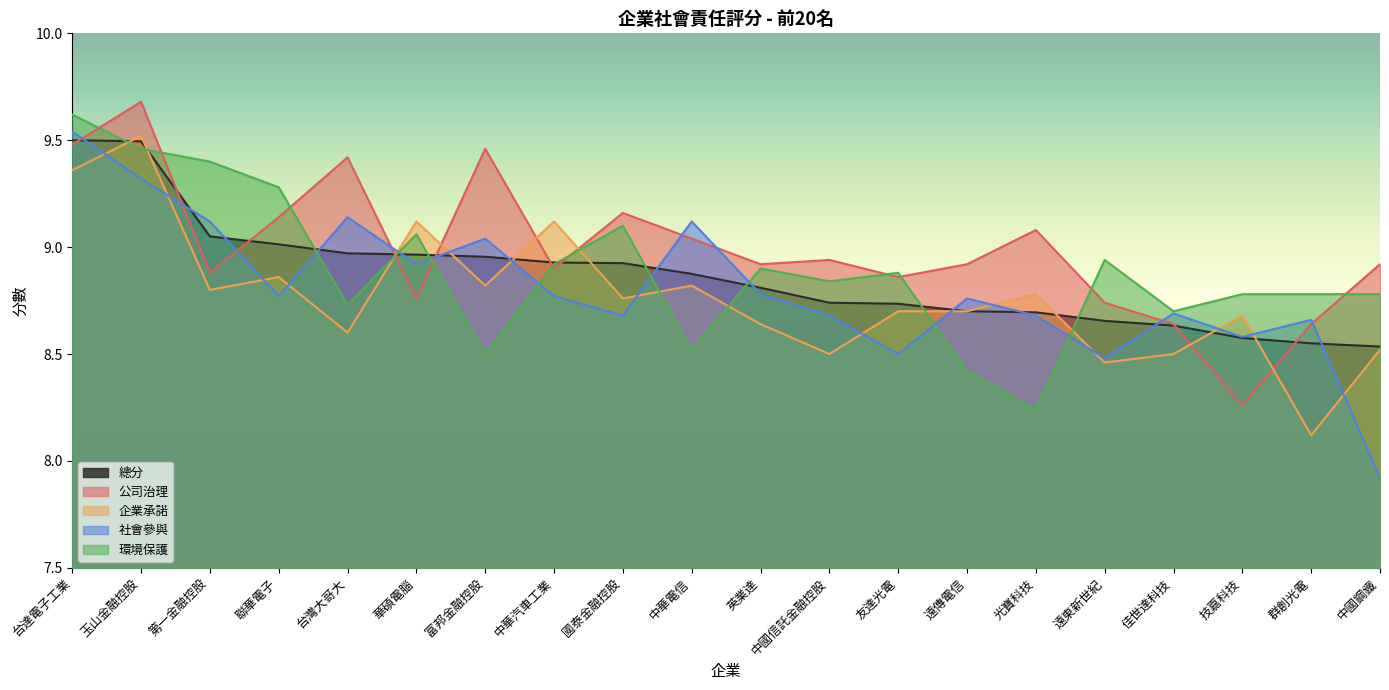

Between 遠傳電信 and 佳世達科技, which series saw the biggest shift?

公司治理